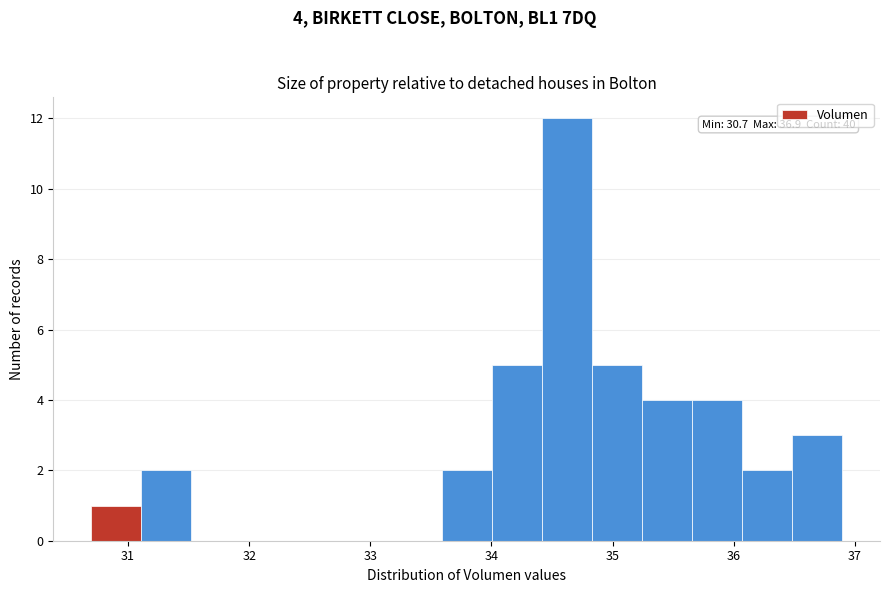

Over which range of the x-axis is the bar tallest?

34.4 to 34.8